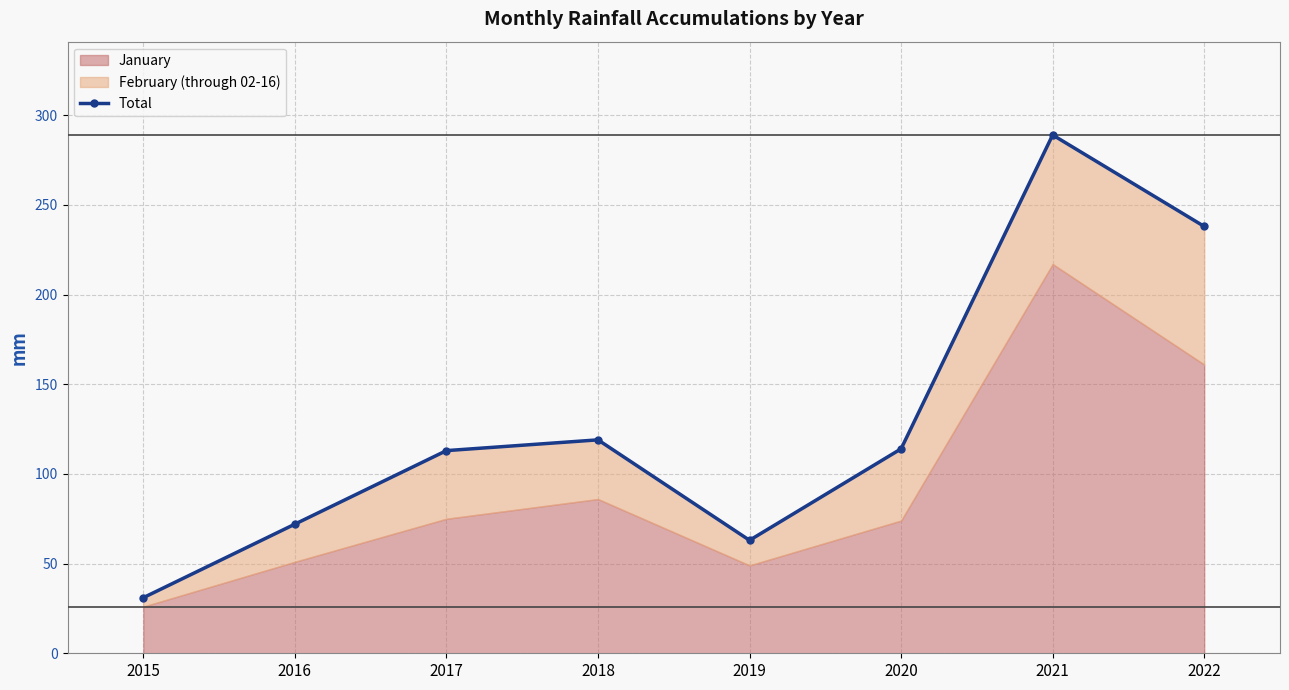

Where does the data first go above 114?

2018